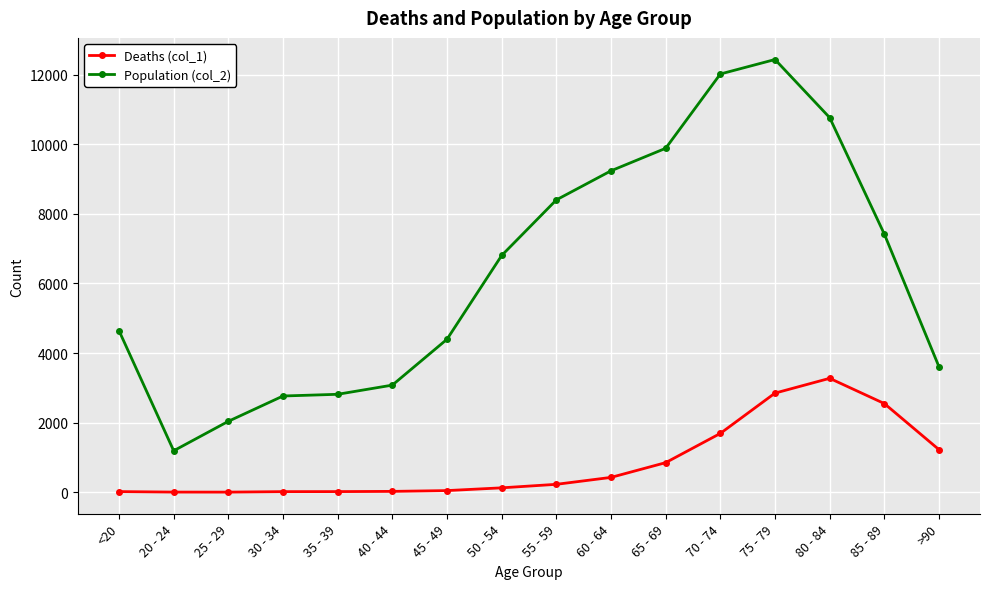

At which category does Population (col_2) reach its first local valley?

20 - 24